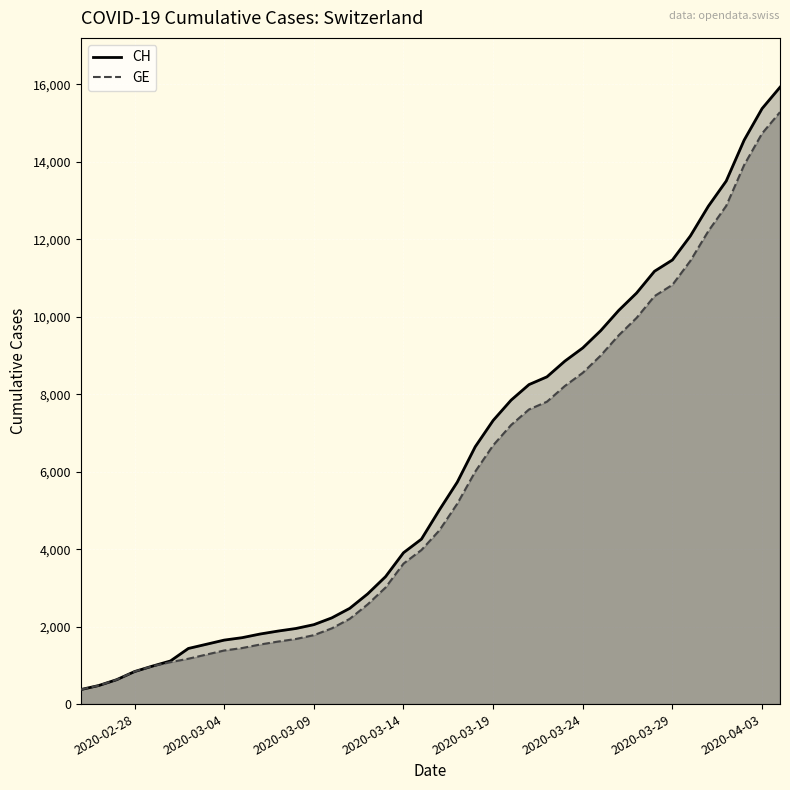

Does the chart display data point markers on the line(s)?

No